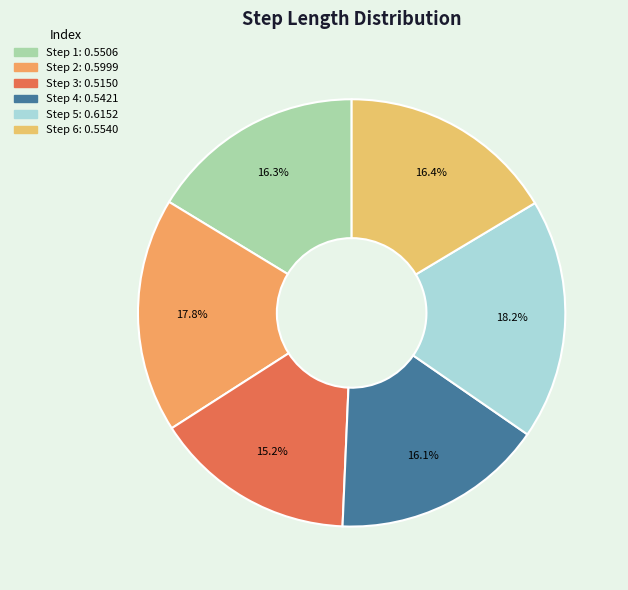

Is there any slice that represents more than half of the pie?

No